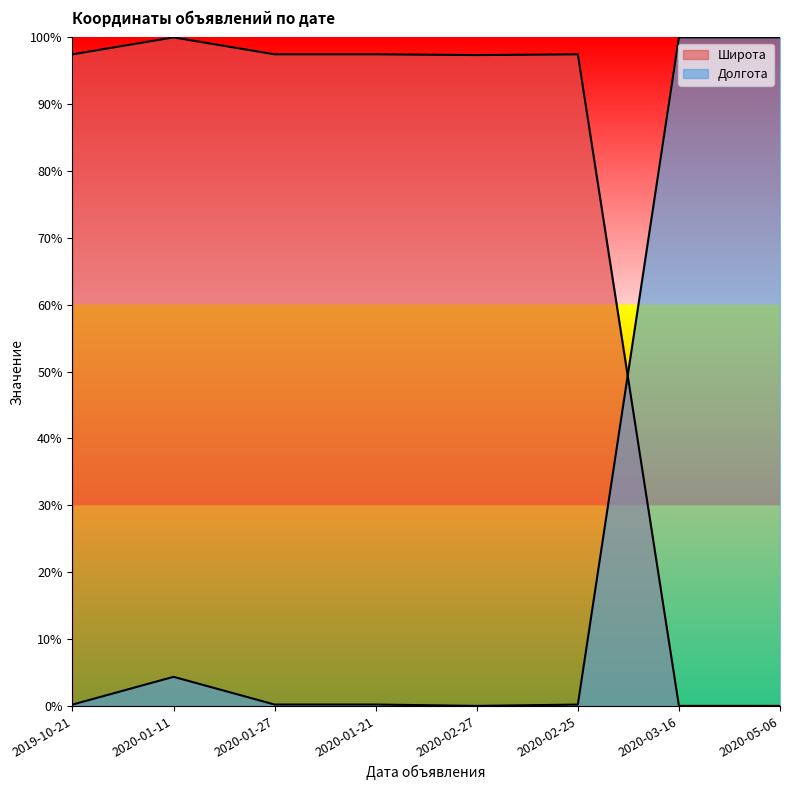

In Широта, how many points are higher than both neighbors (excluding endpoints)?

2